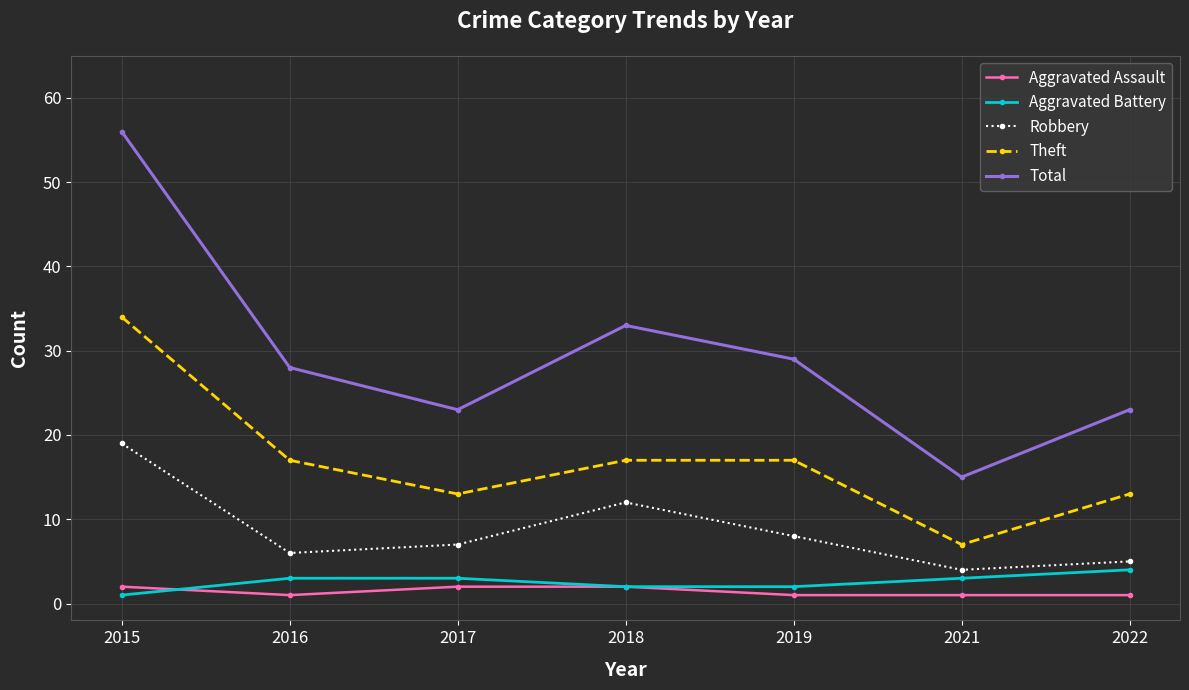

What is the sum of all Aggravated Battery values?

18